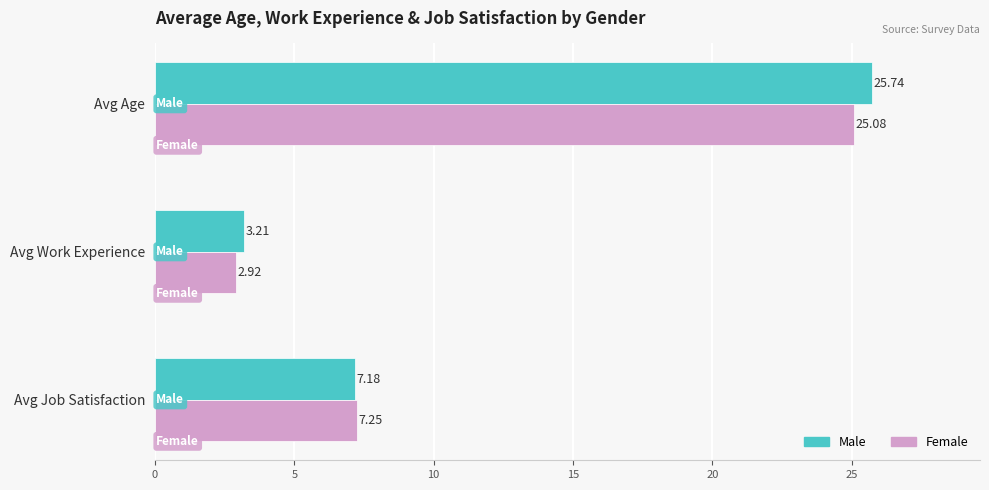

What is the difference between the highest and lowest values at Avg Work Experience?

0.3